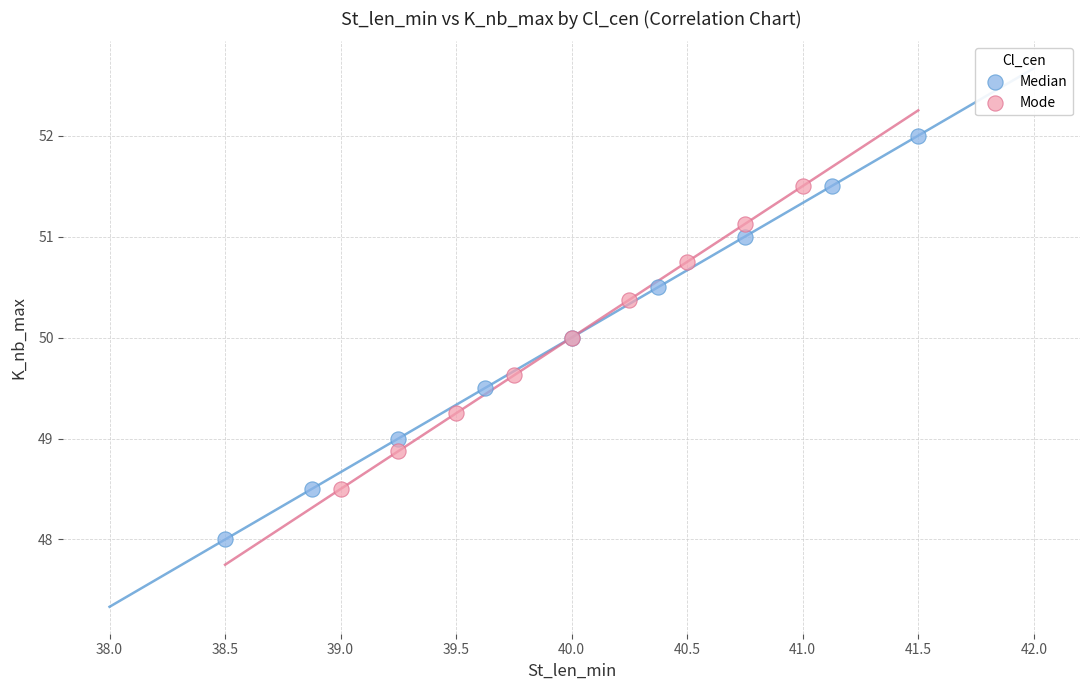

Which series has the largest Y range (max minus min)?

Median